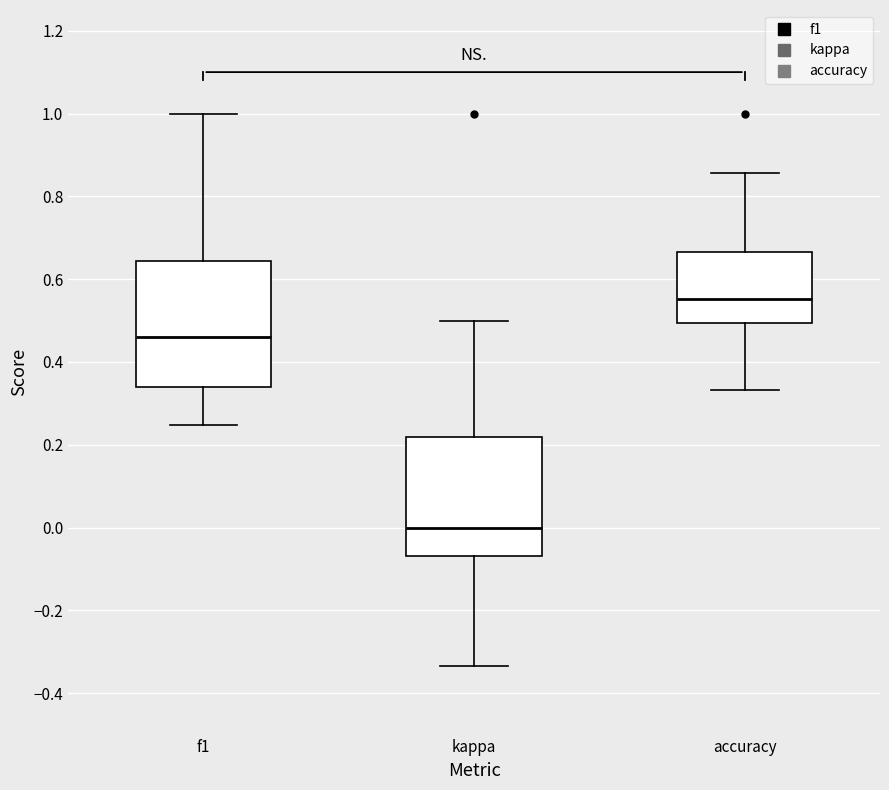

Reading left to right, transcribe this box plot: for each box, give where its median line is, the range the box spans, and where its two whiskers end, as read against the y-axis. The values are not printed on the chart, so give them approximately, as read against the axis.

f1: median 0.46, box 0.34 to 0.64, whiskers 0.24 to 1.00
kappa: median 0.00, box -0.06 to 0.22, whiskers -0.34 to 0.50
accuracy: median 0.56, box 0.50 to 0.66, whiskers 0.34 to 0.86